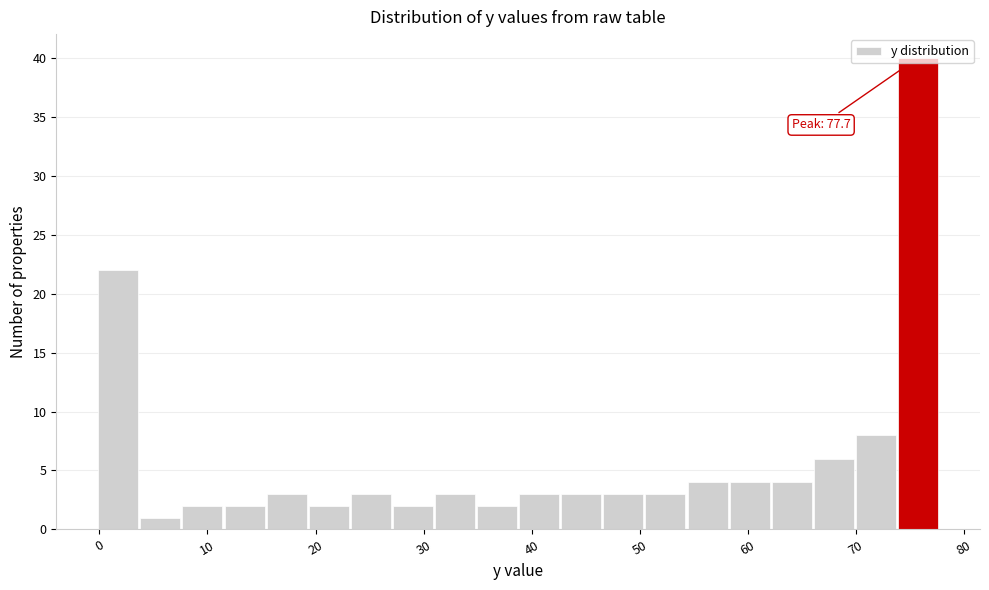

Read against the x-axis, roughly where is the centre of the tallest bar?

76